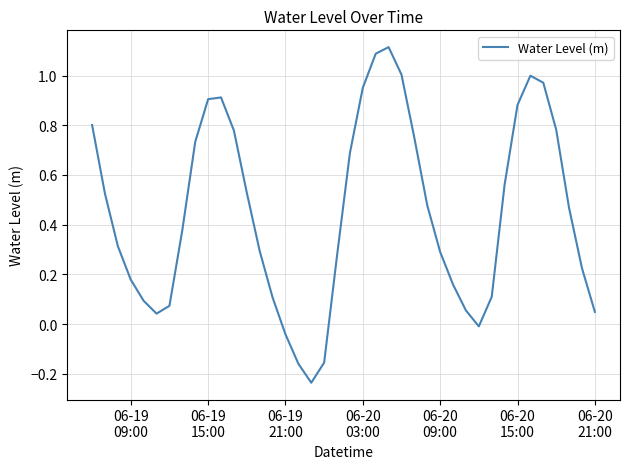

What is the maximum value shown in the chart?

1.1